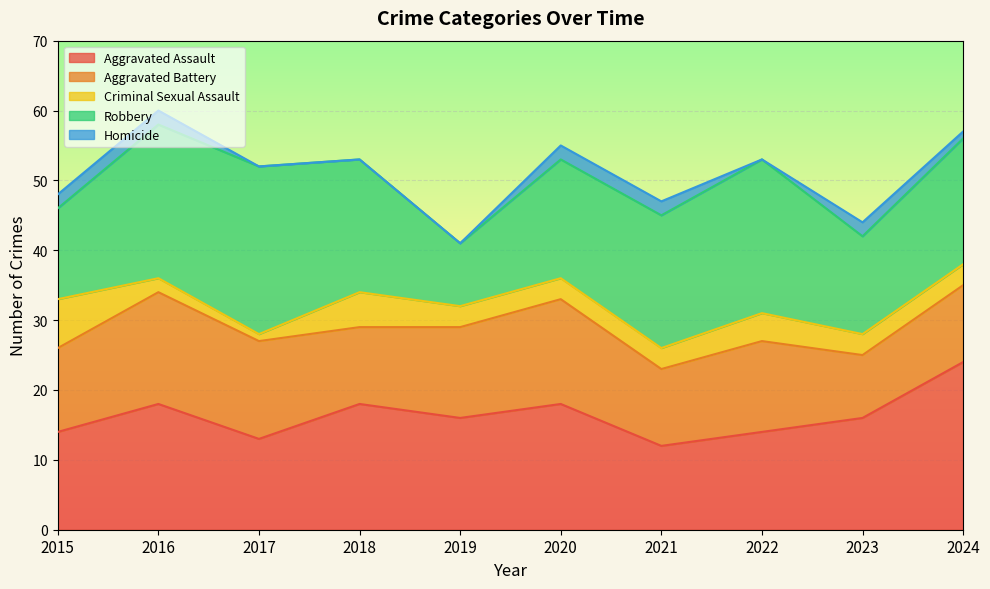

True or false: Criminal Sexual Assault has more than 0 interior local peaks.

True